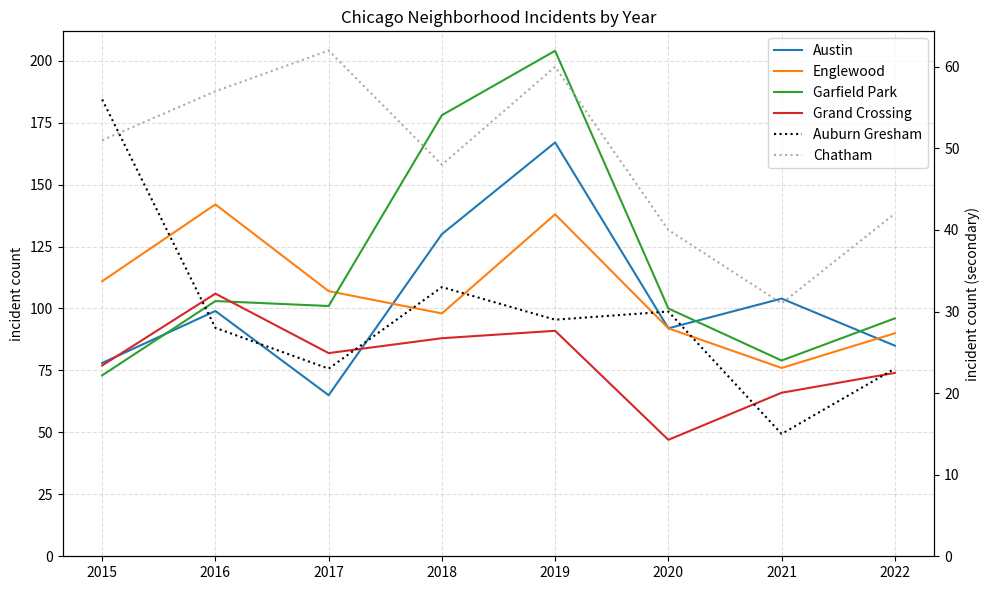

In Chatham, how many points are lower than both neighbors (excluding endpoints)?

2